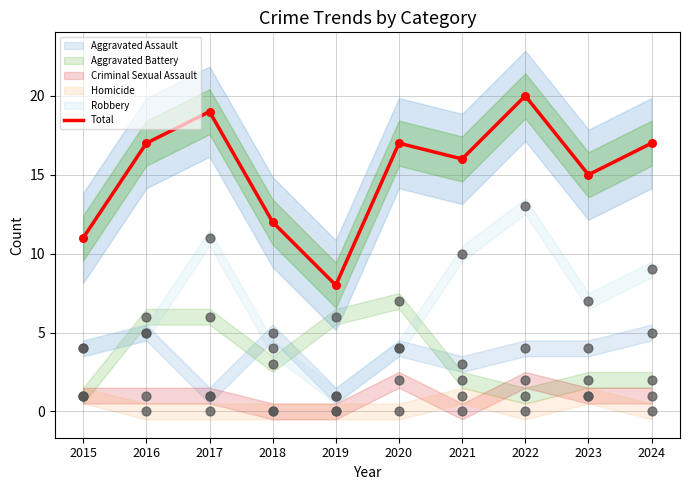

Which has a higher value, 2022 or 2021?

2022